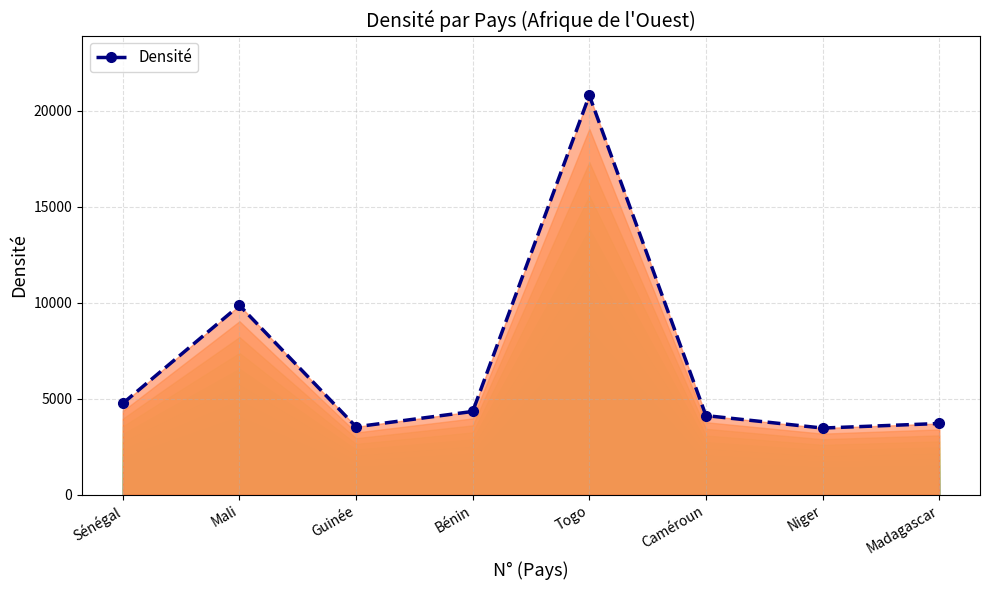

What is the difference between the maximum and minimum values?

17330